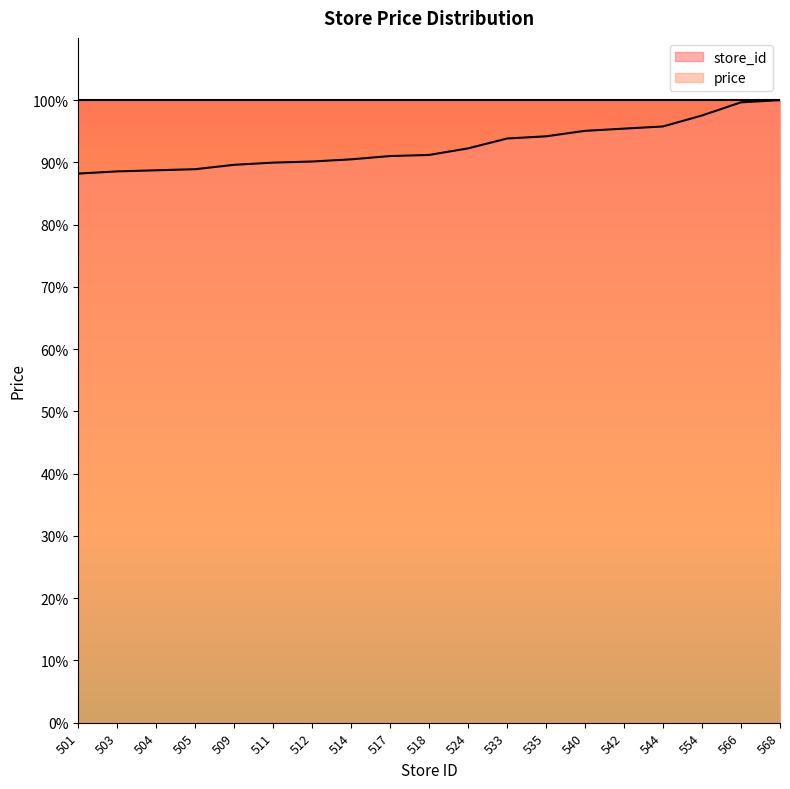

At which category does the chart reach its minimum across all series?

501